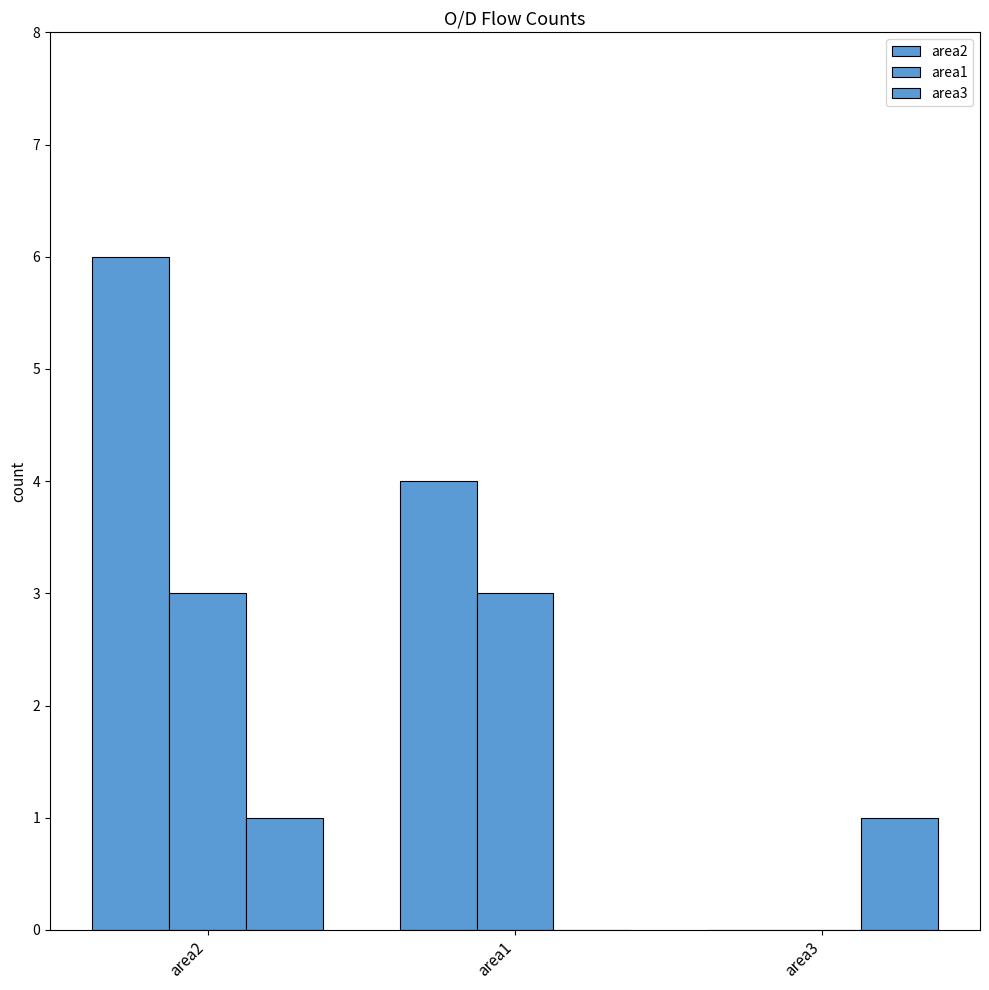

Which has a higher value, area1 or area3?

area1